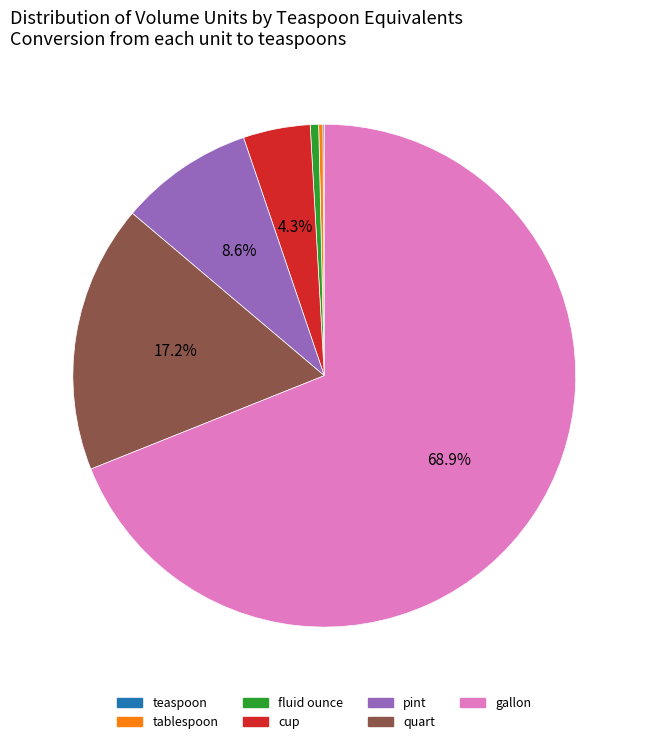

True or false: cup accounts for 4% of the total.

True